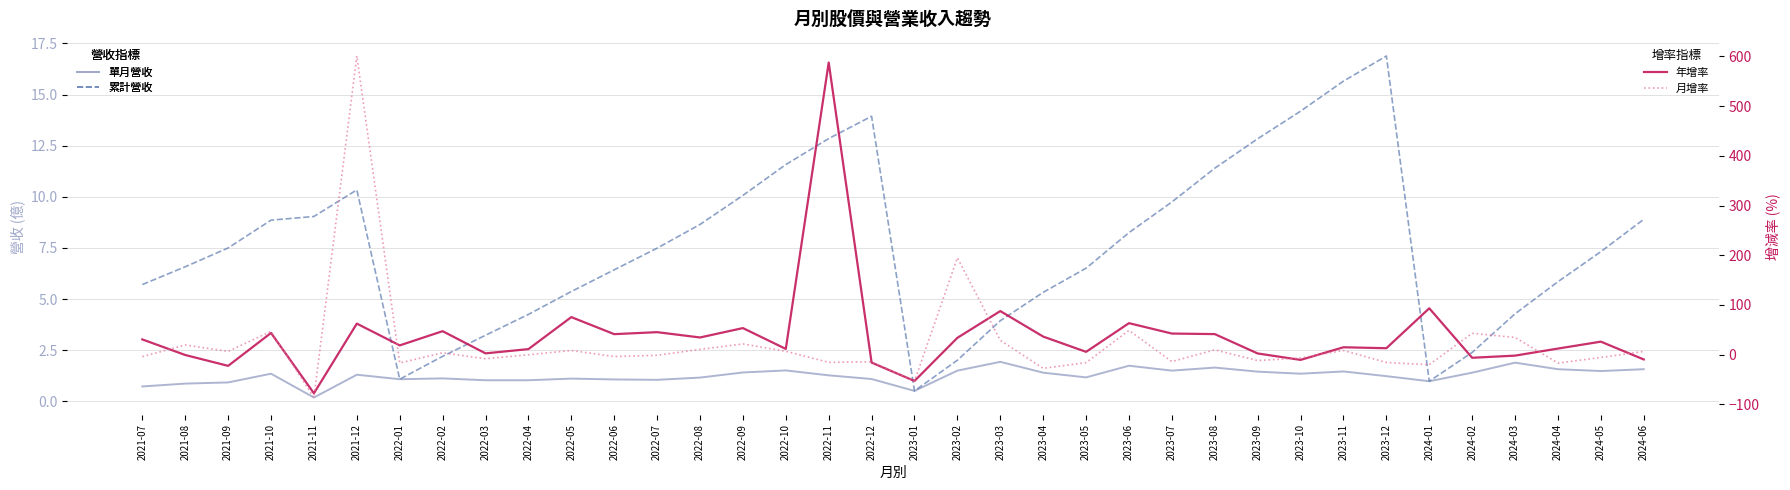

Where is the first local maximum for 單月營收(億)?

2021-10